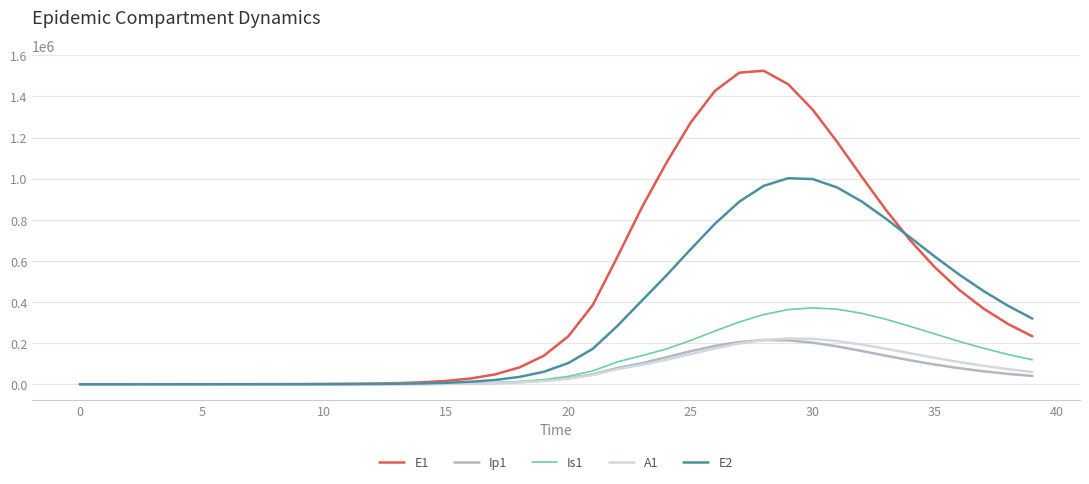

What are all the series names shown in the legend?

E1, Ip1, Is1, A1, E2